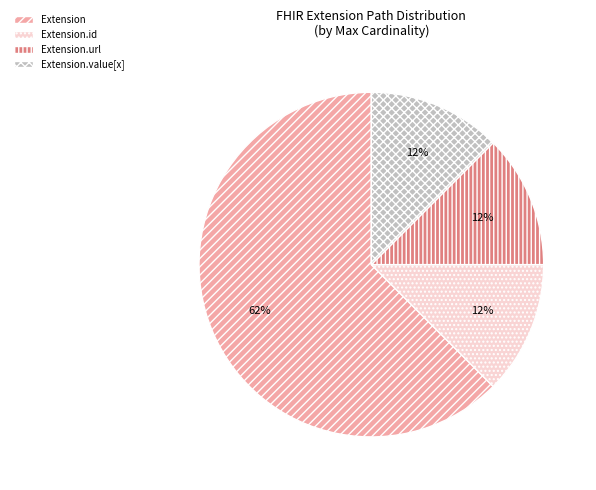

What is the largest slice in the pie chart?

Extension